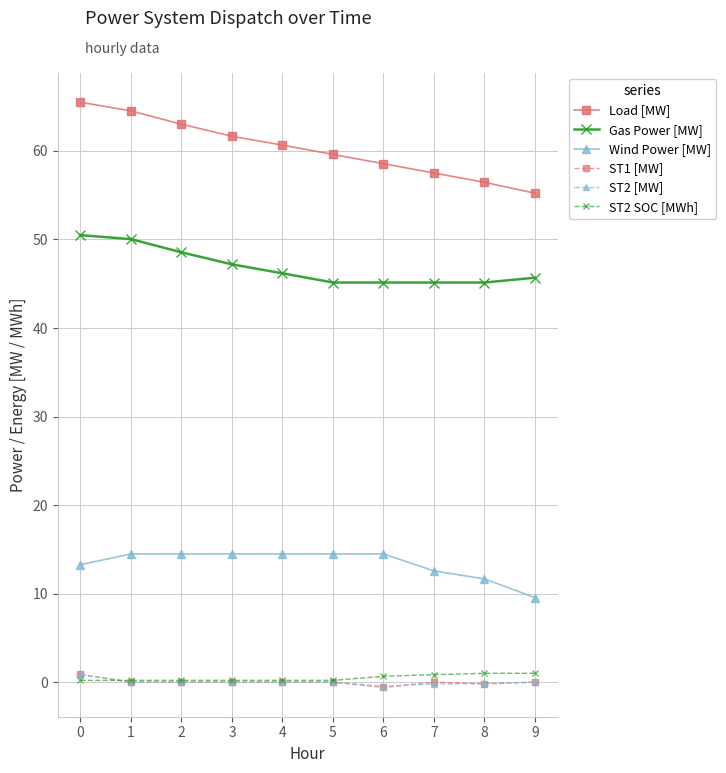

How many values in the Wind Power [MW] series exceed 14?

6